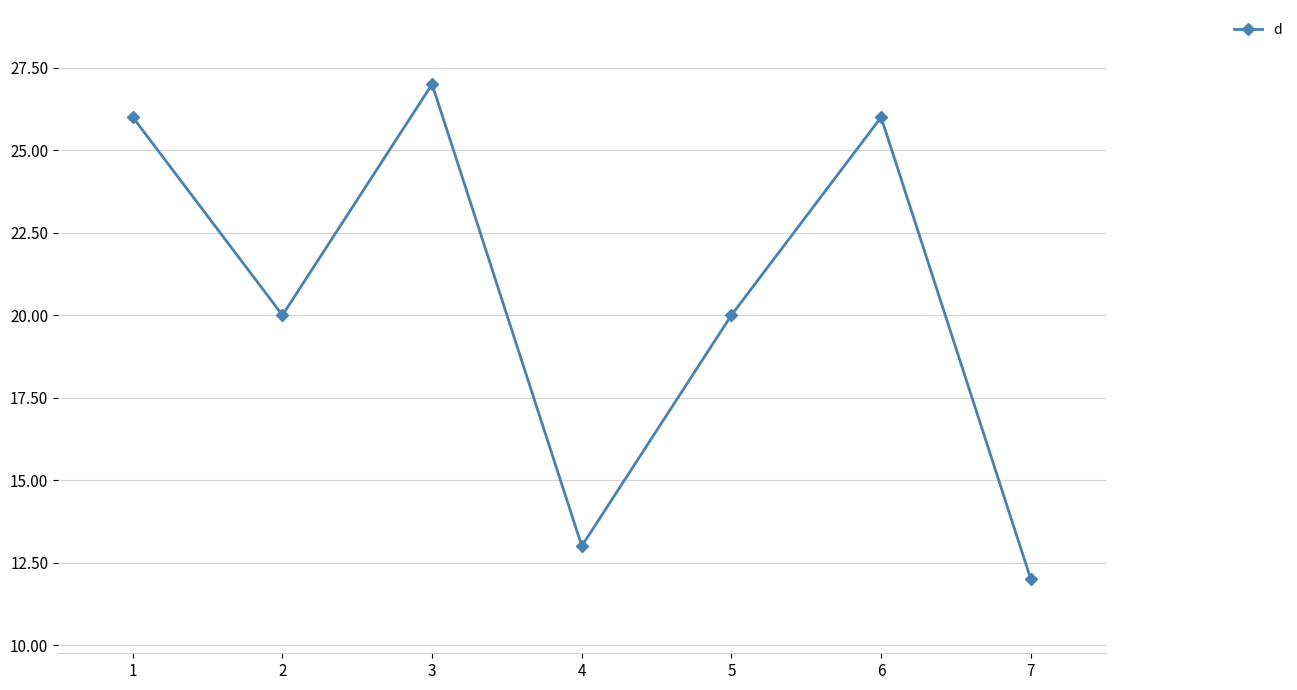

Between 2 and 6, which is larger?

6